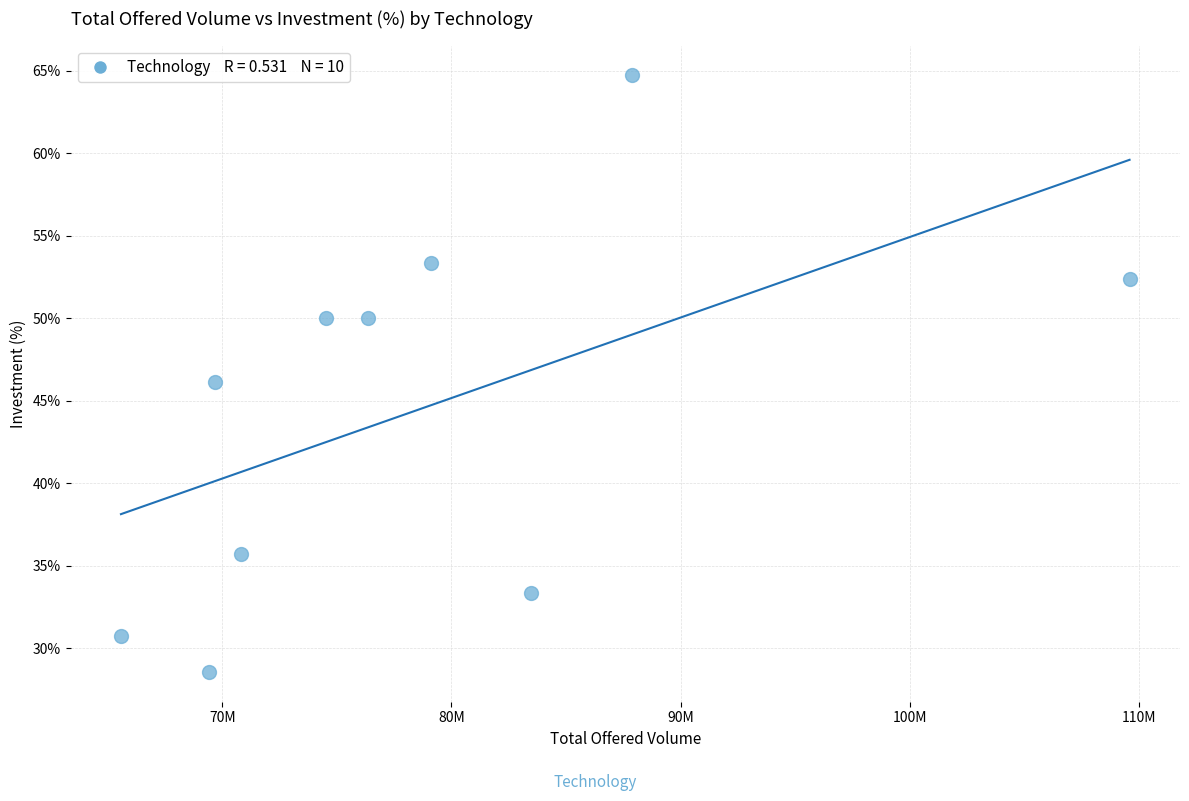

What is the range of Y values (max minus min)?

36.1